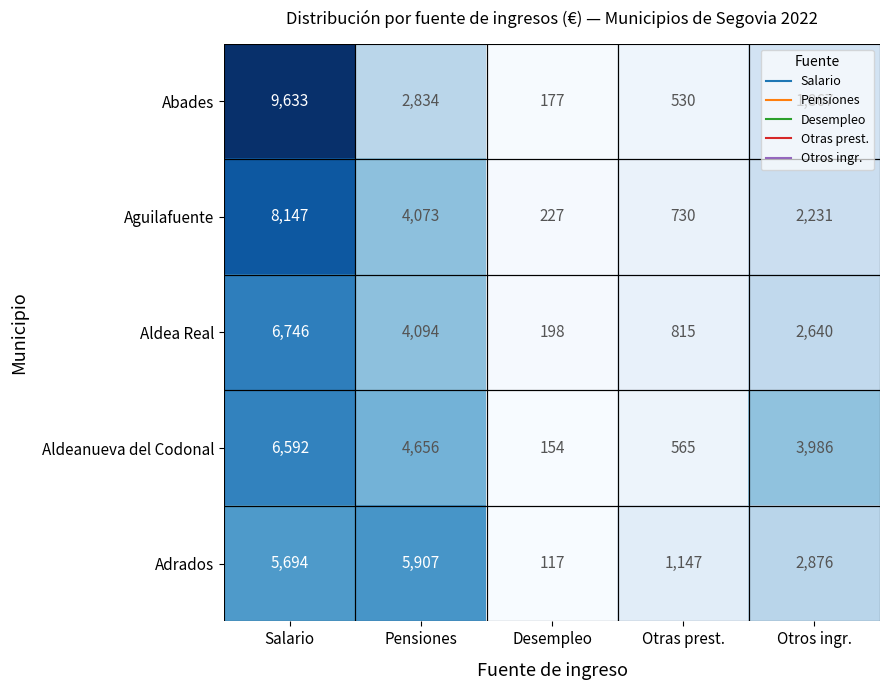

What is the maximum value for Adrados?

5907